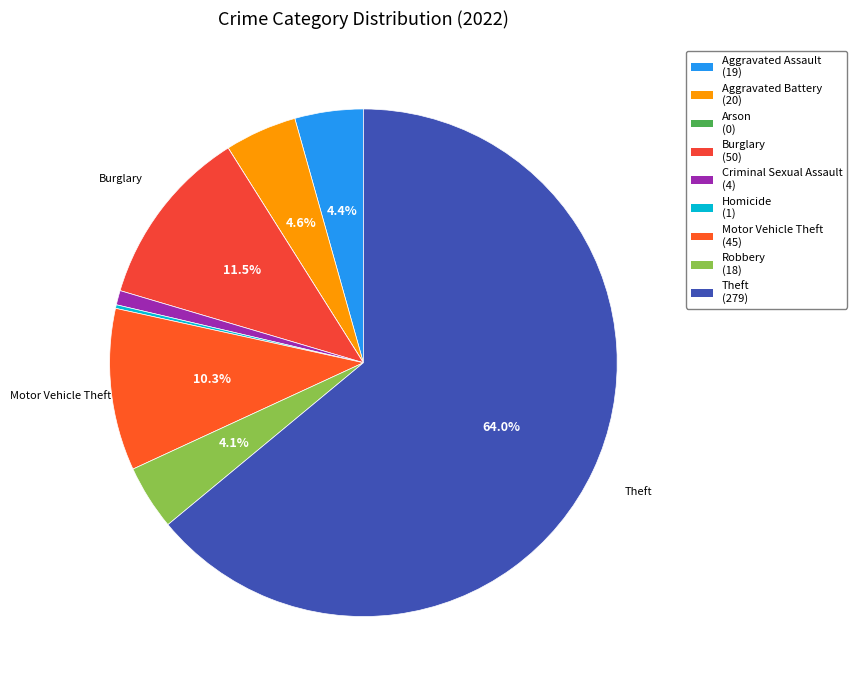

What is the total percentage of Criminal Sexual Assault and Burglary?

12.4%